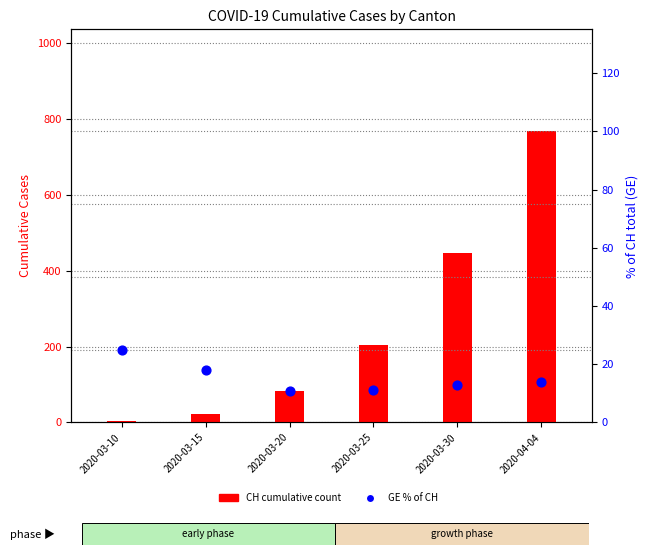

Which series reaches the maximum Y coordinate?

CH (cumulative count)